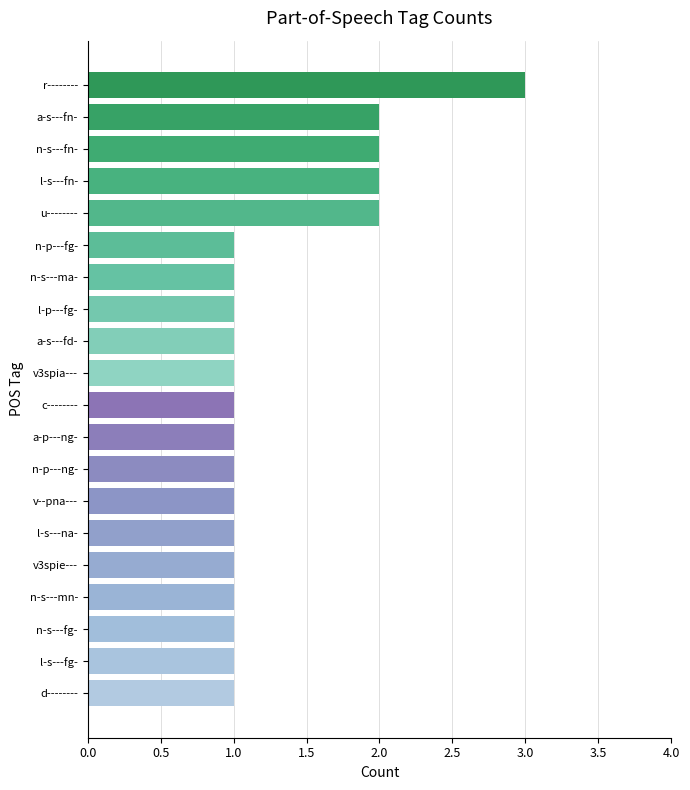

What is the smallest value displayed?

1